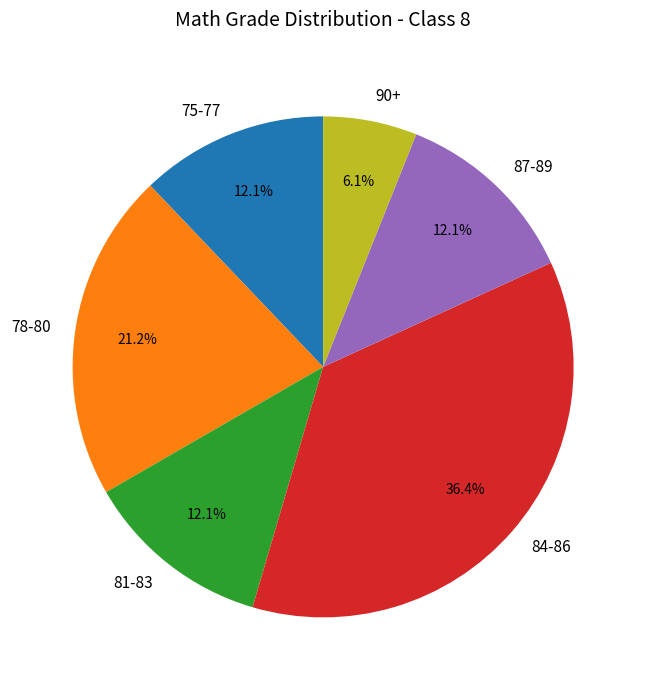

Between 84-86 and 87-89, which is larger?

84-86